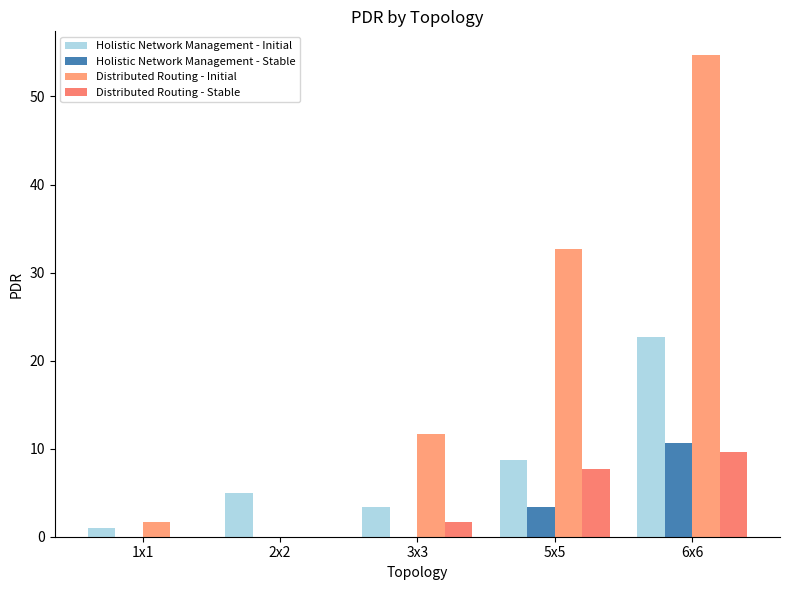

The value of Distributed Routing - Stable at 2x2 is 5.1. True or false?

False